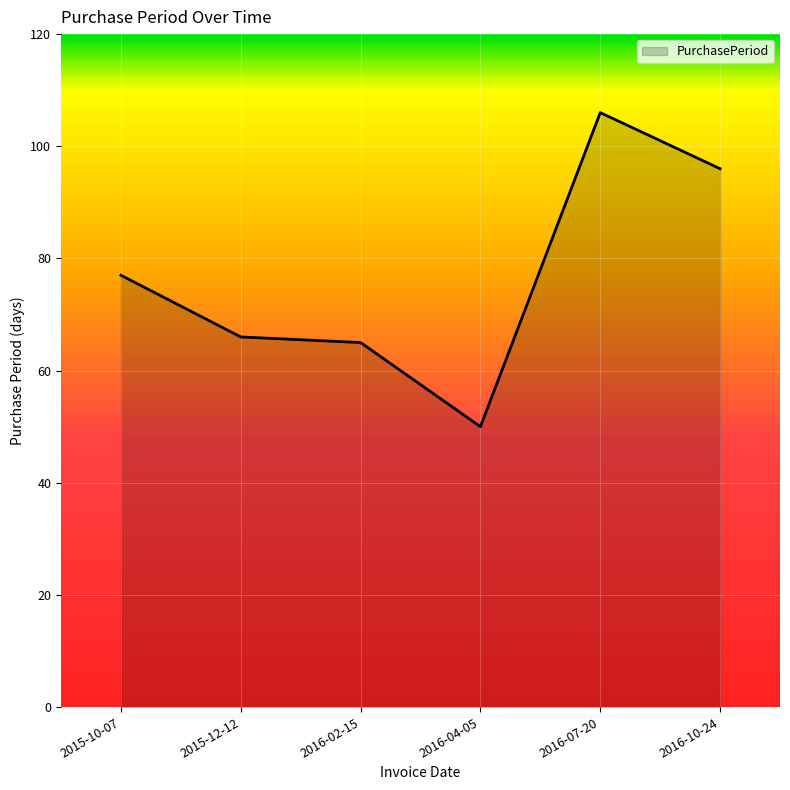

List the labels in order of value, smallest first.

2016-04-05, 2016-02-15, 2015-12-12, 2015-10-07, 2016-10-24, 2016-07-20